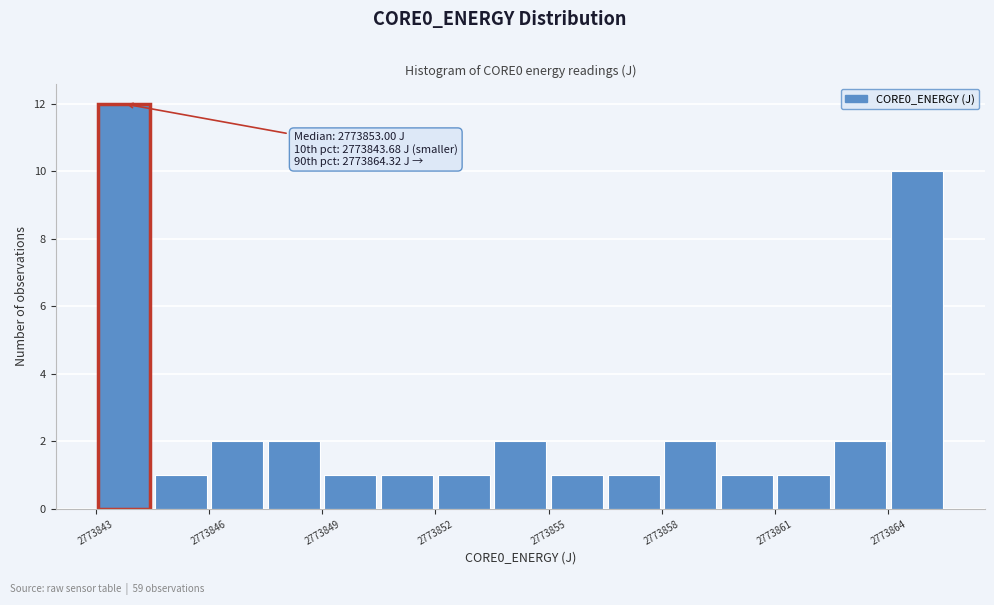

Read against the x-axis, roughly where is the centre of the tallest bar?

2773843.5